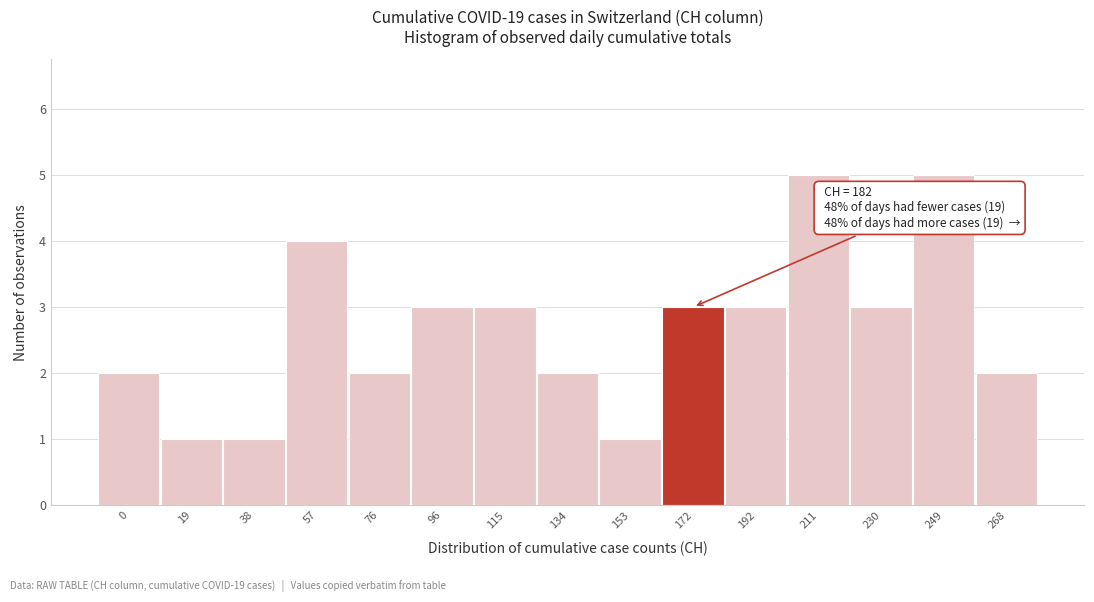

Reading left to right, extract all data points from this chart.

2	1	1	4	2	3	3	2	1	3	3	5	3	5	2